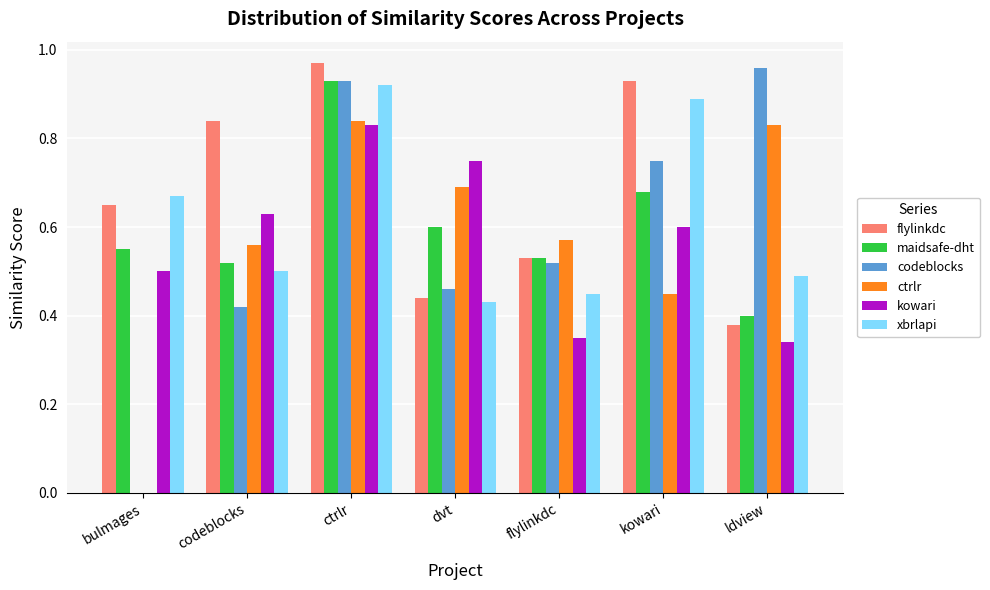

Does the chart contain stacked bars?

No